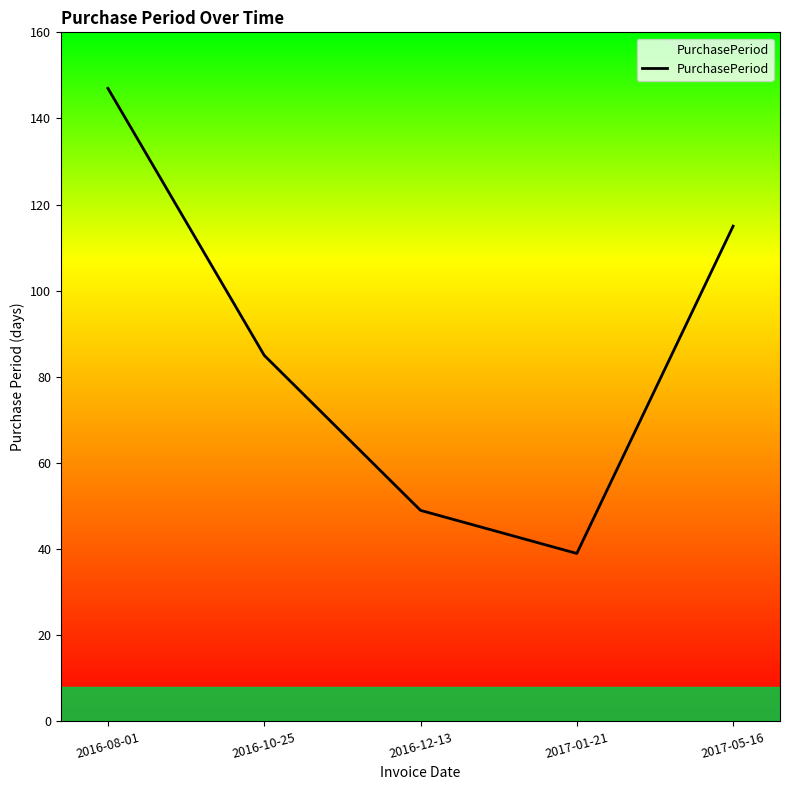

At which label is the value closest to 93?

2016-10-25